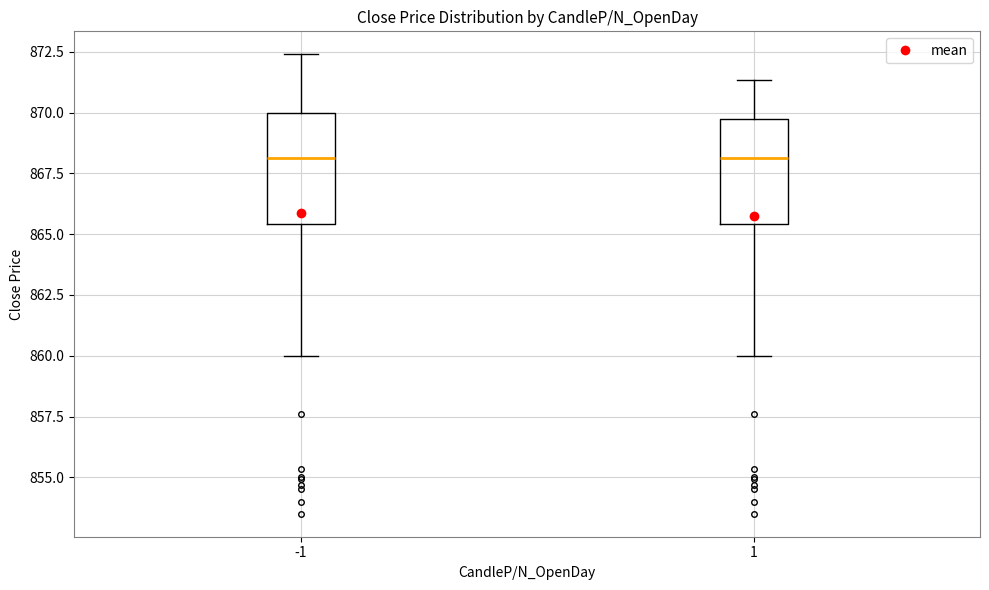

Reading left to right, transcribe this box plot: for each box, give where its median line is, the range the box spans, and where its two whiskers end, as read against the y-axis. The values are not printed on the chart, so give them approximately, as read against the axis.

-1: median 868.0, box 865.5 to 870.0, whiskers 860.0 to 872.5
1: median 868.0, box 865.5 to 870.0, whiskers 860.0 to 871.5